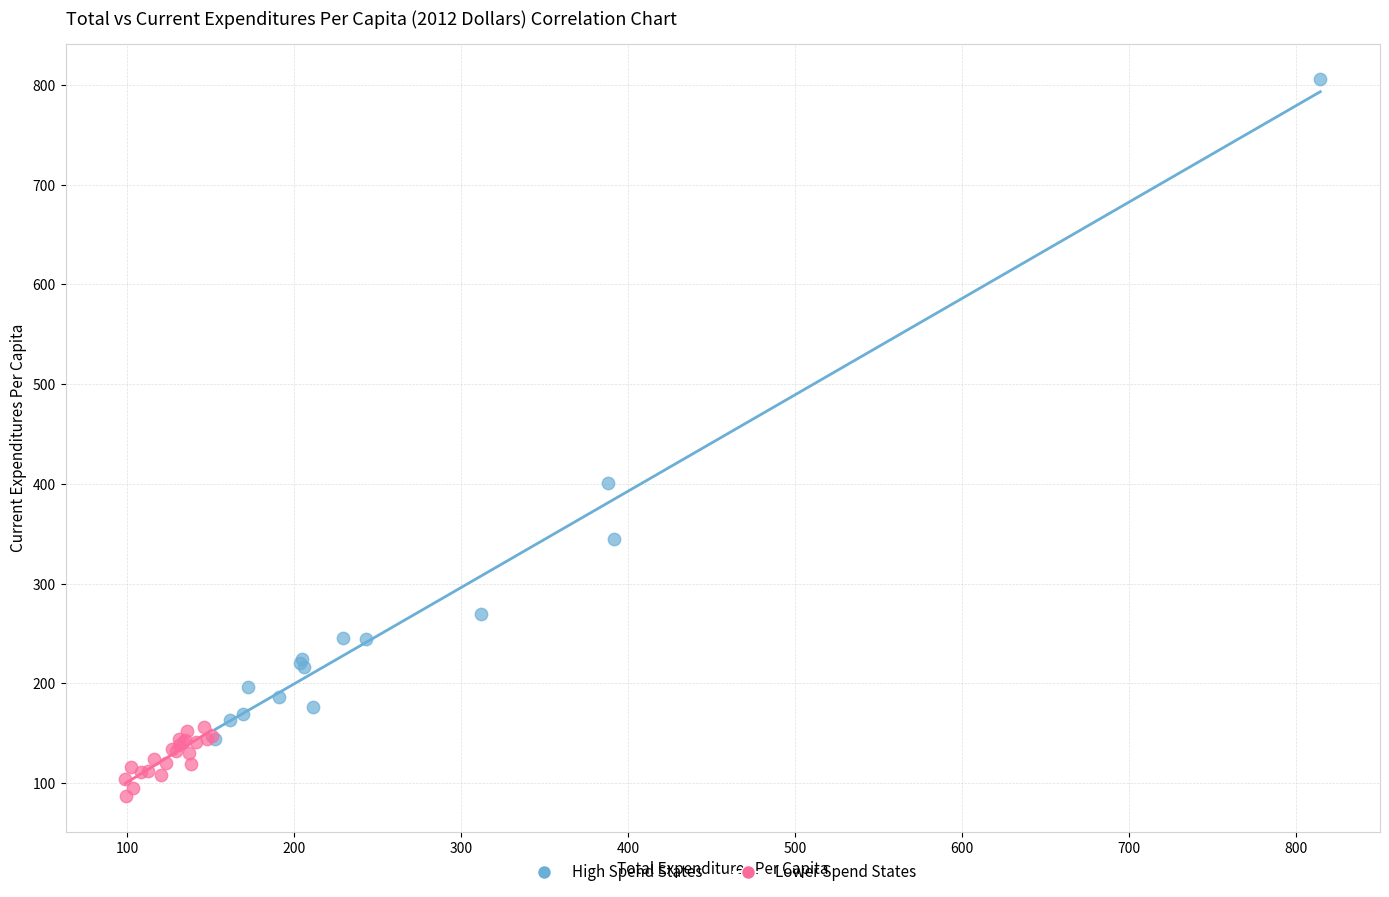

Which series reaches the minimum Y coordinate?

Lower Spend States